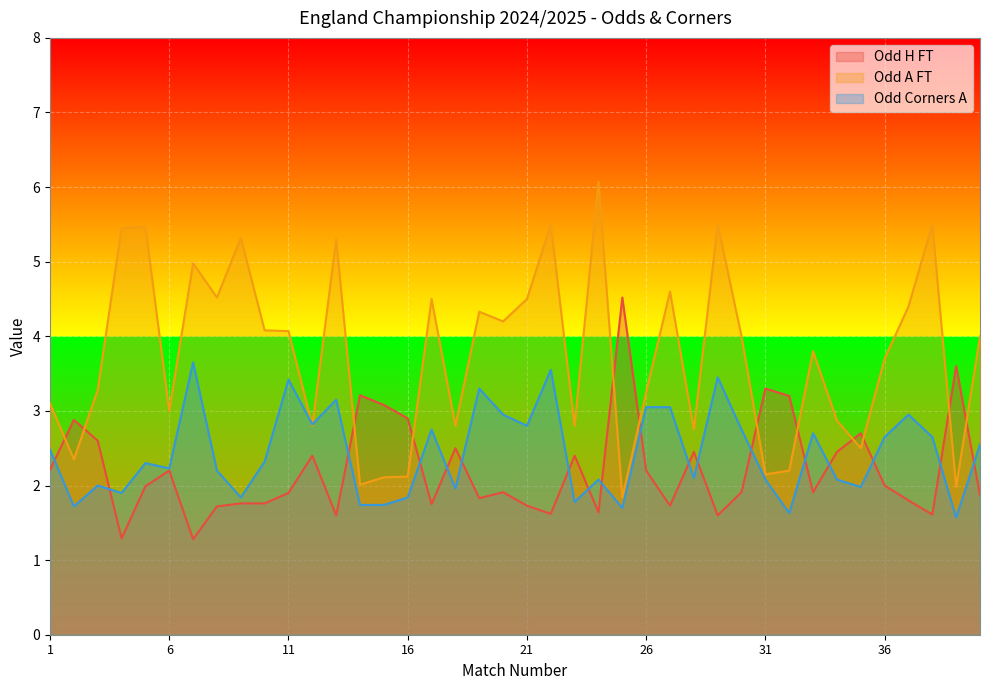

What are all the series names shown in the legend?

Odd H FT, Odd A FT, Odd Corners A